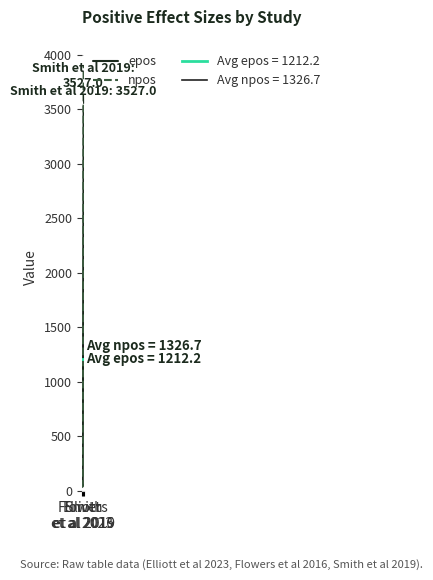

What is the difference between the maximum and second lowest values in the npos series?

3862.0